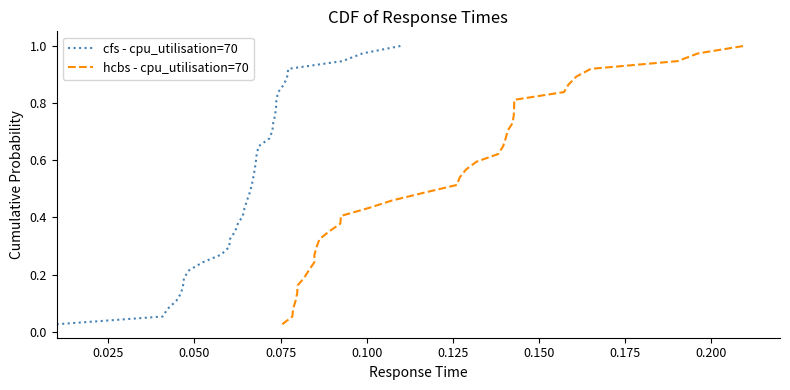

What is the maximum value shown in the chart?

1.0